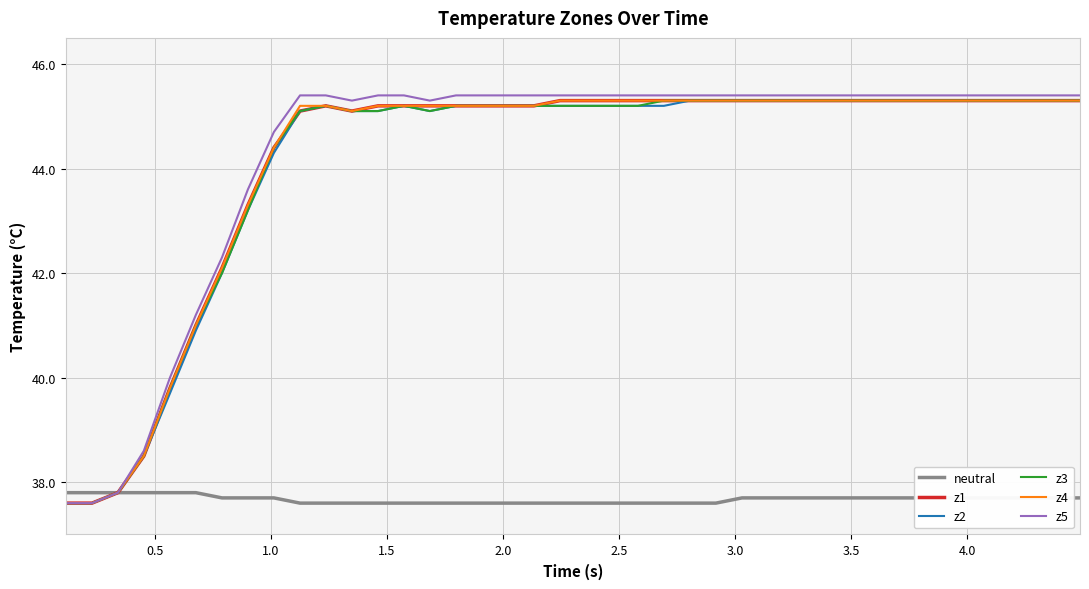

Which series has the largest range (max minus min)?

z5